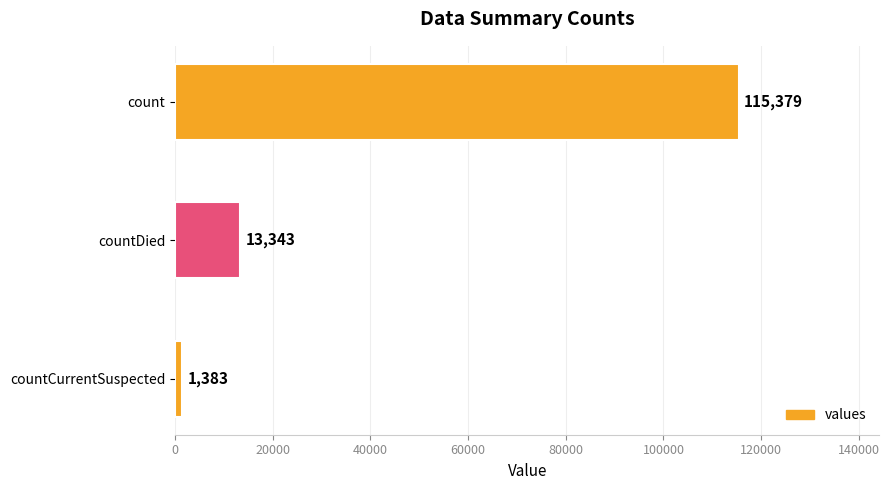

Which label corresponds to the smallest value in the chart?

countCurrentSuspected